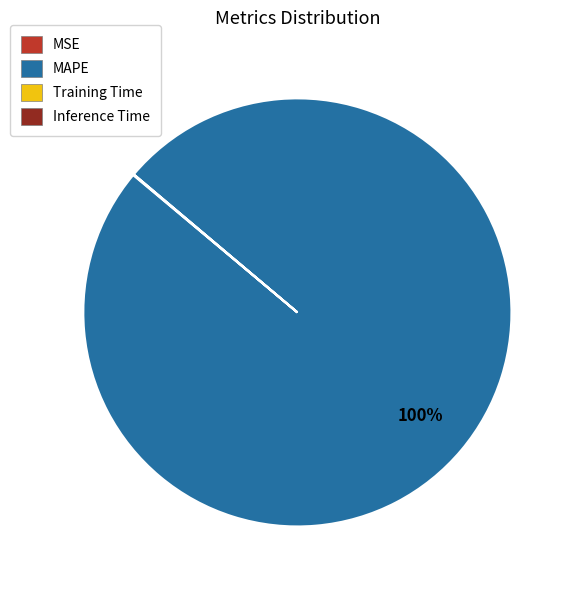

The MAPE slice represents 100% of the pie. True or false?

True